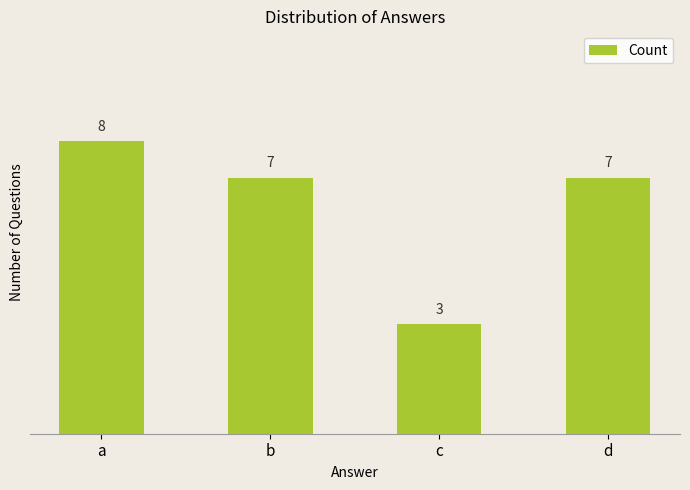

Reading right to left, what are all the values shown in this chart?

d=7	c=3	b=7	a=8